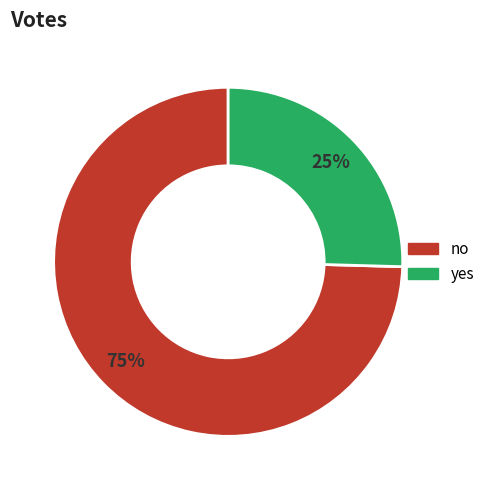

Rank the categories by value from lowest to highest.

yes, no